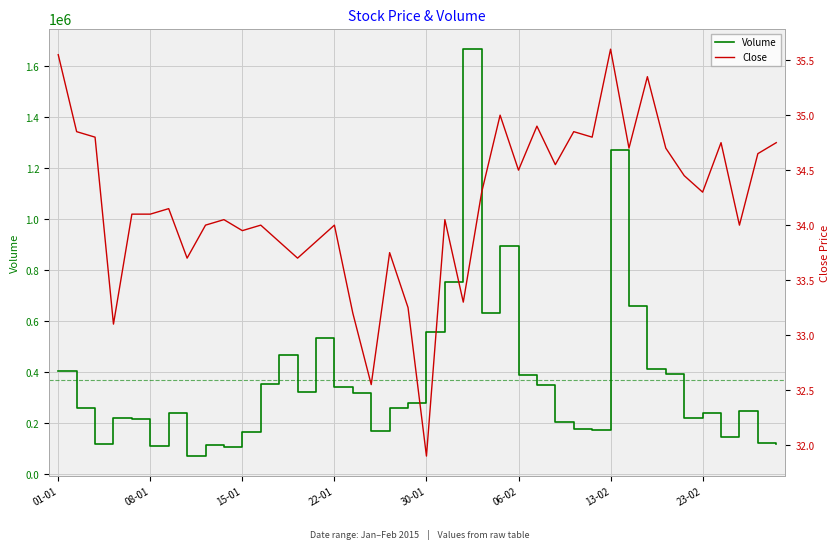

Count the number of categories in the chart.

40